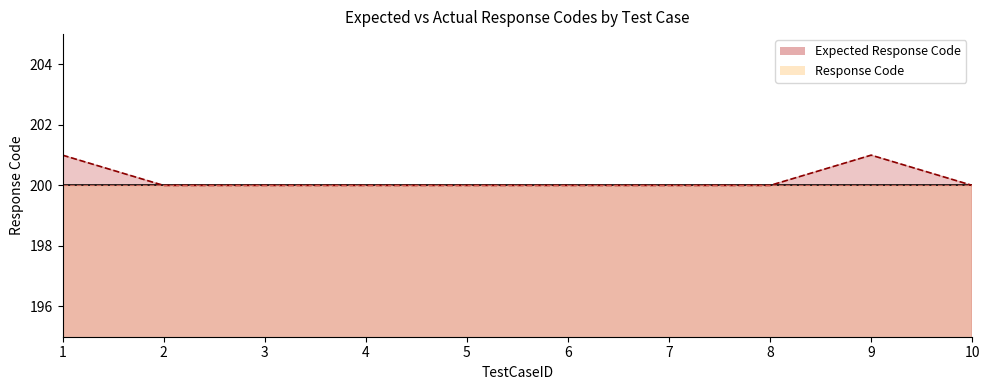

At which category does the chart reach its peak across all series?

1